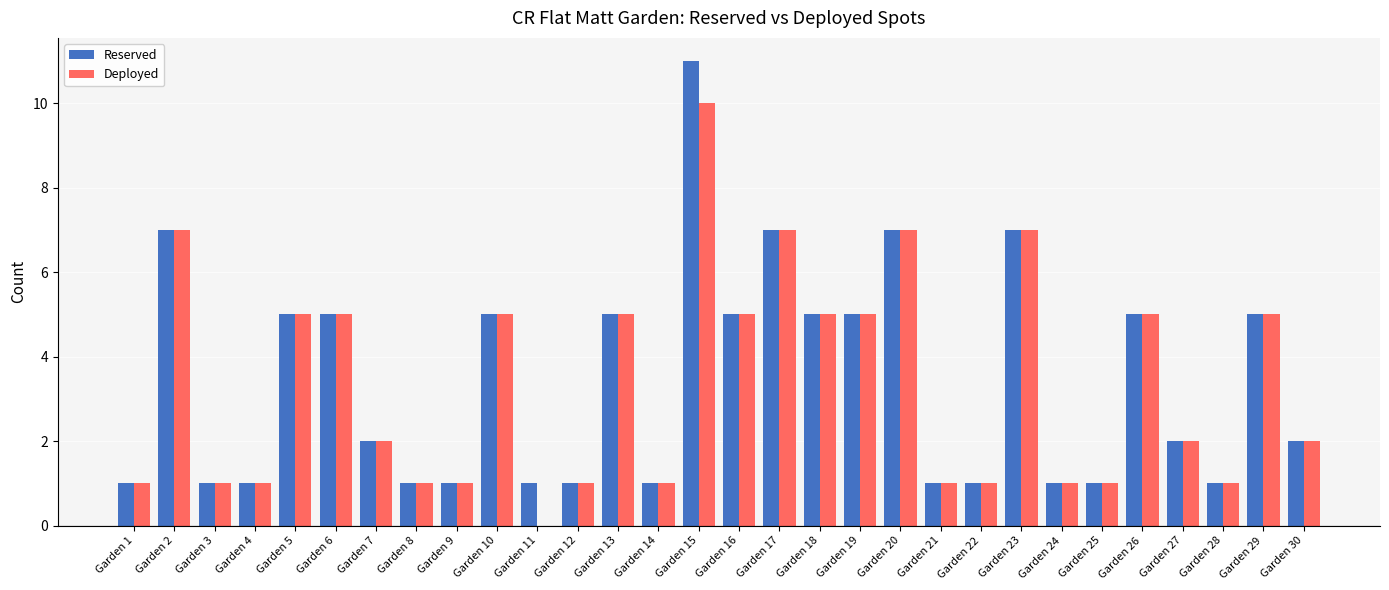

Count the Reserved values in the range 1 to 5.

25